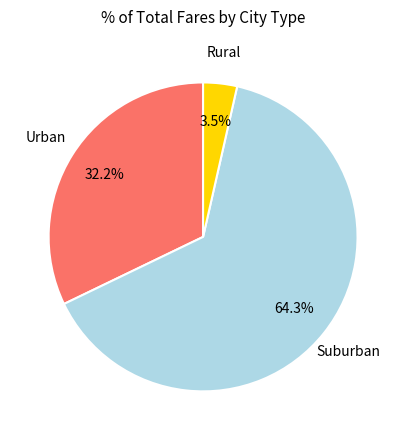

Does any single category account for the majority?

Yes